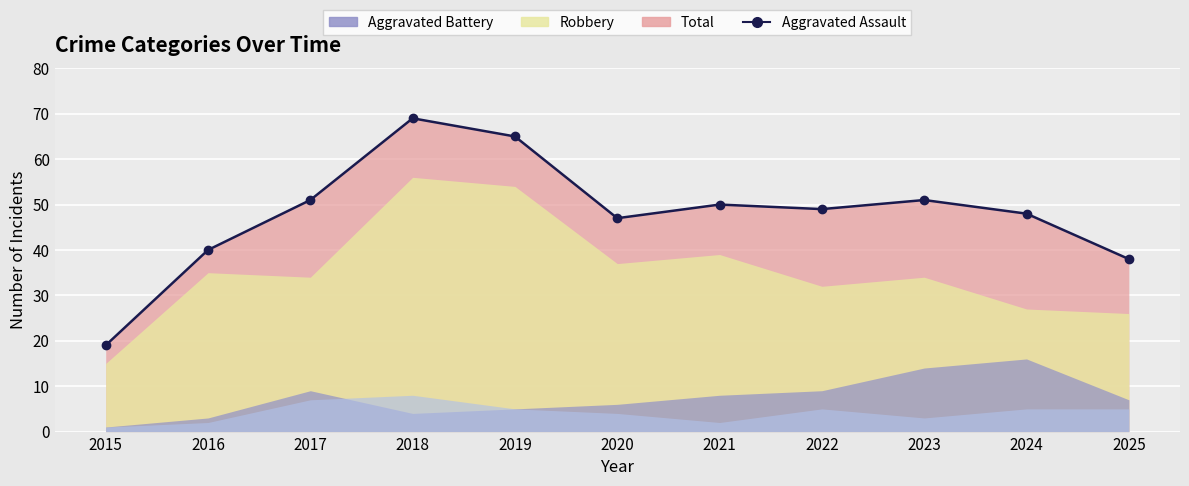

Where is the first local maximum for Aggravated Assault?

2018